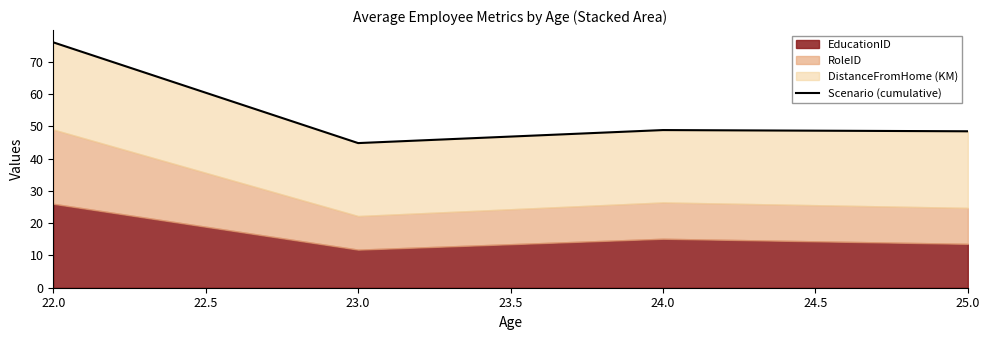

What is the smallest value displayed?

44.8